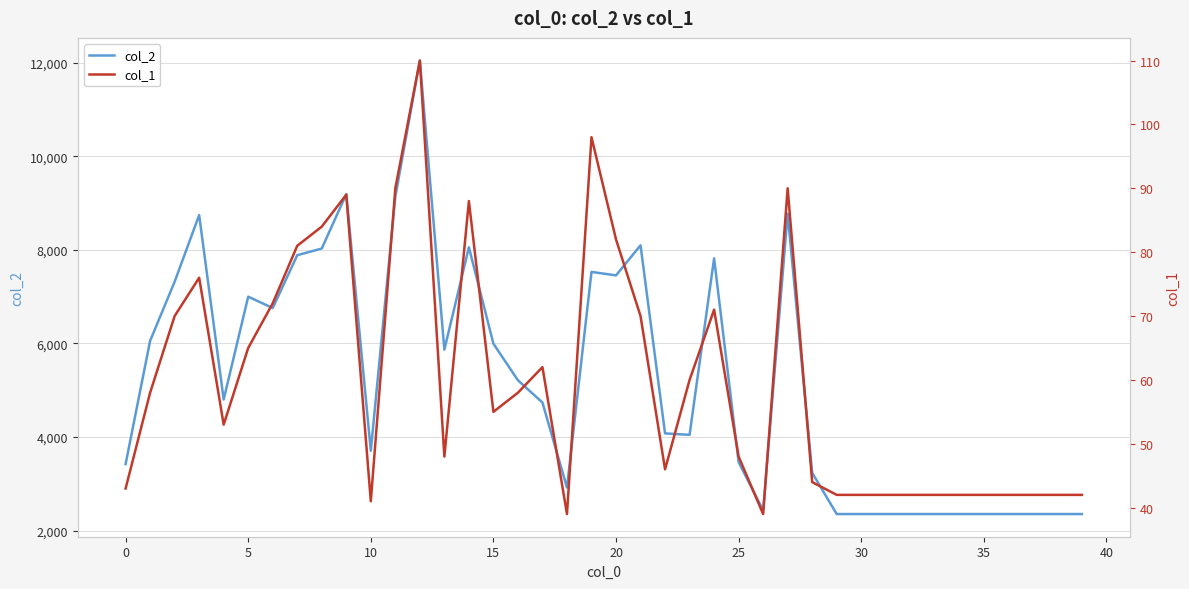

What are all the series names shown in the legend?

col_2, col_1